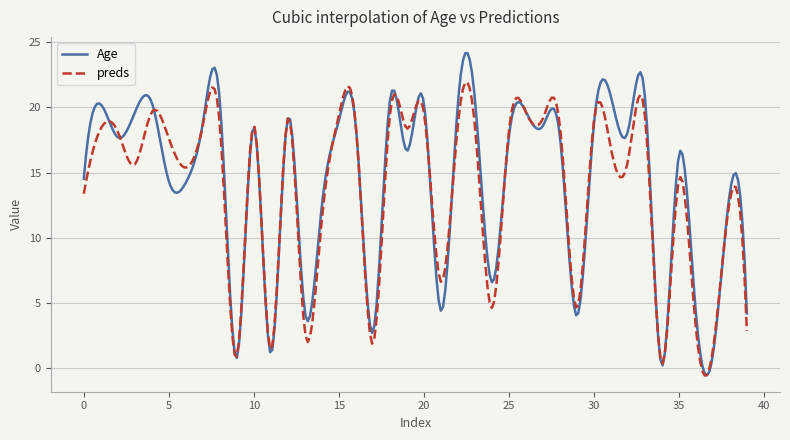

List the series in order of their peak value, highest first.

Age, preds